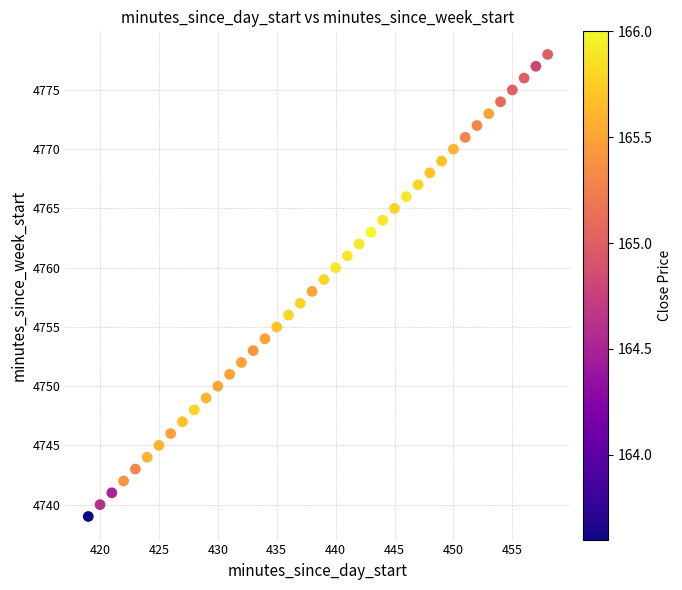

What is the range of X values (max minus min)?

39